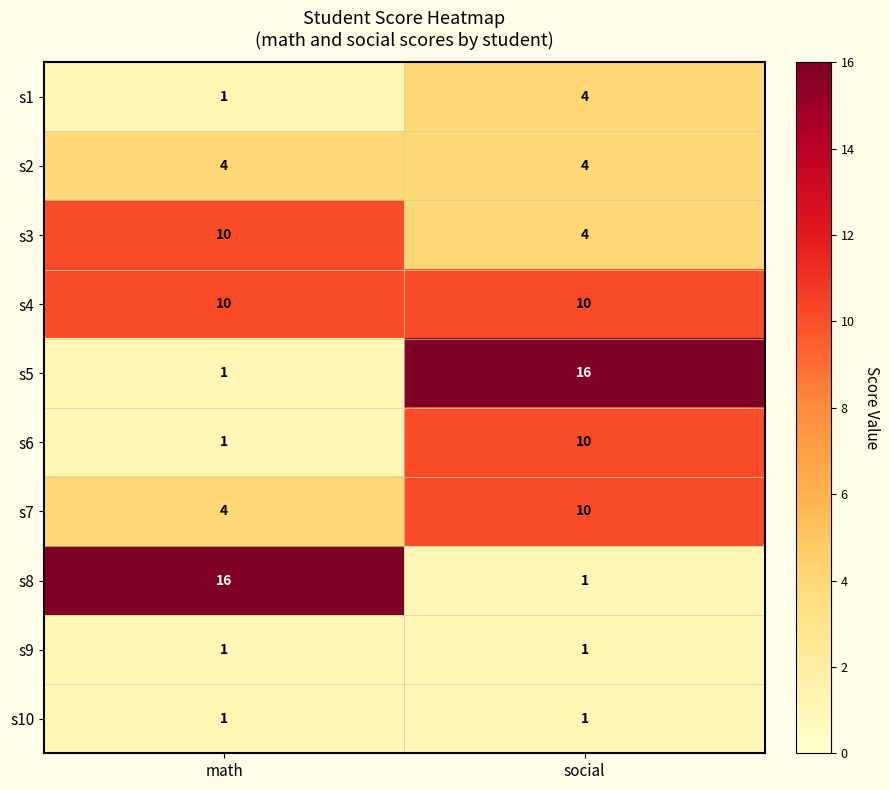

What is the spread (max minus min) of values at social?

15